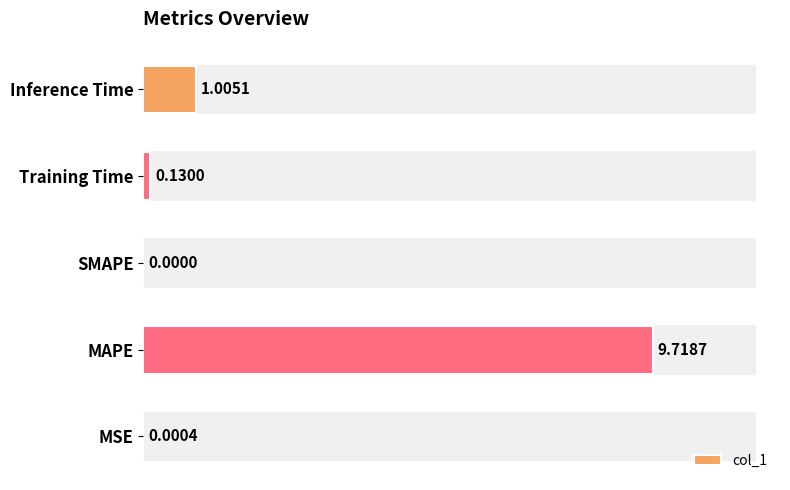

Count the number of data series in this chart.

1